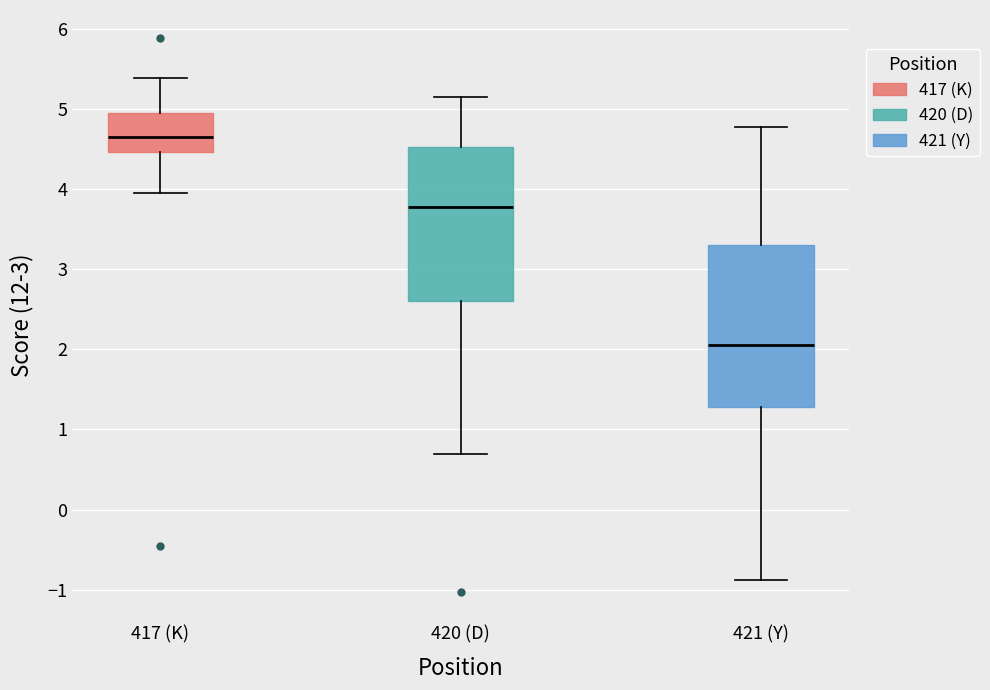

Which box is the tallest, from its lower edge to its upper edge?

421 (Y)